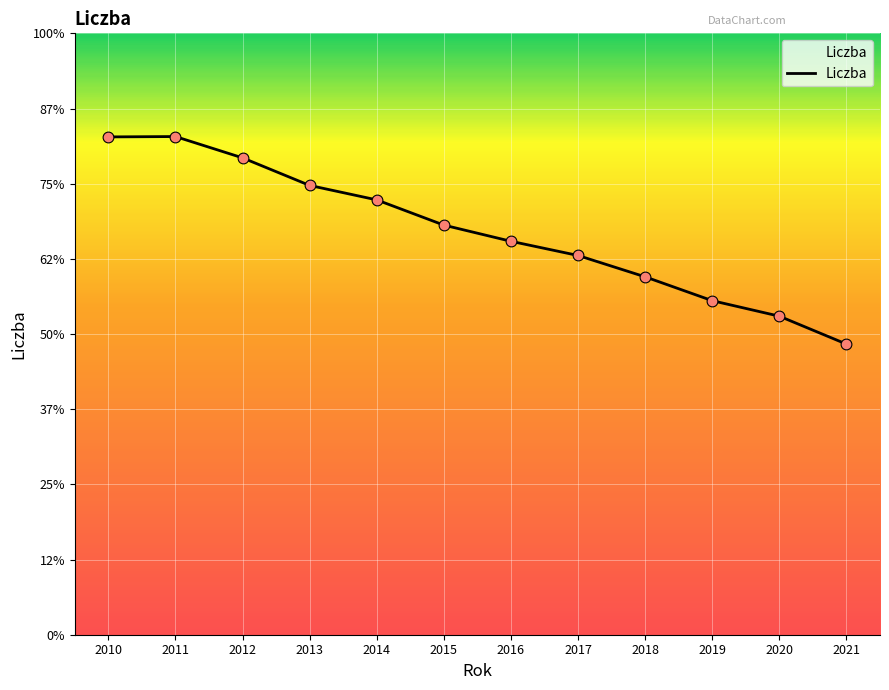

Which has a higher value, 2014 or 2017?

2014